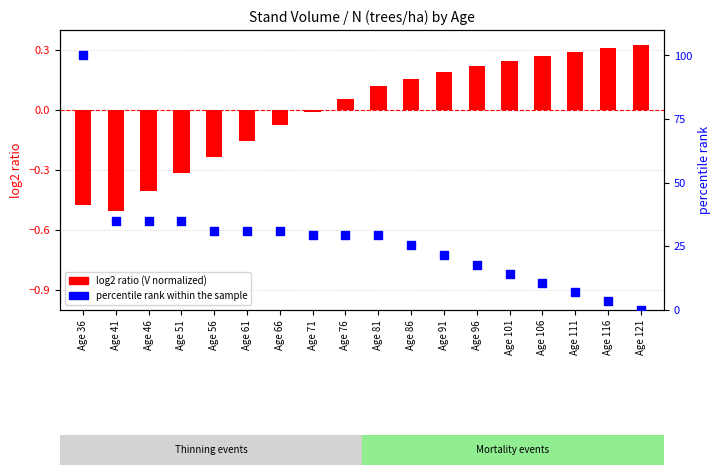

Which series reaches the minimum Y coordinate?

log2 ratio (V normalized)